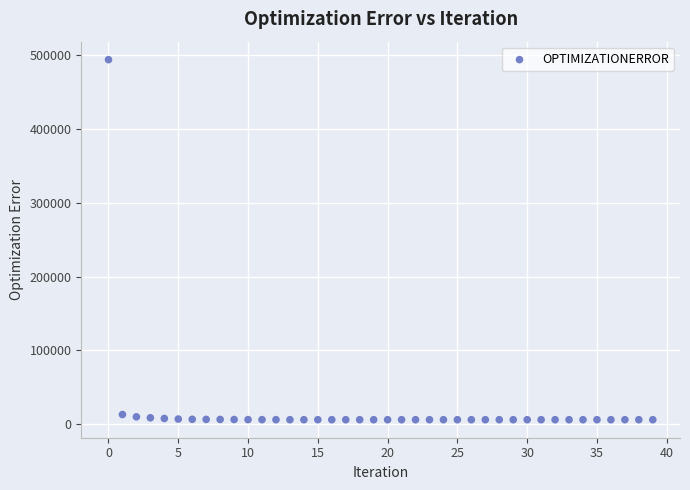

What is the range of Y values (max minus min)?

487326.3